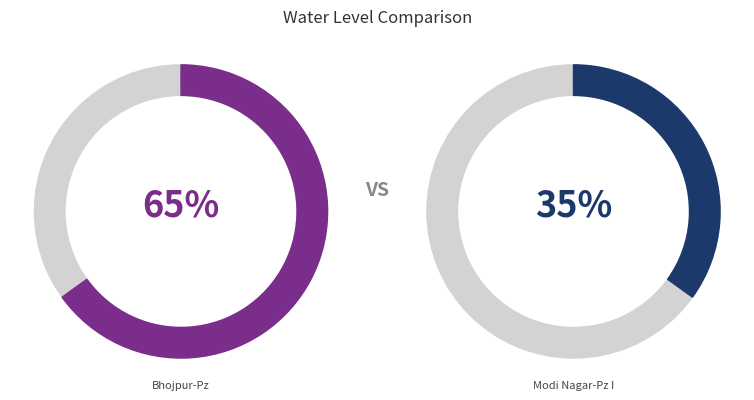

To the nearest percent, what is the difference between the largest and smallest slice percentages?

30%